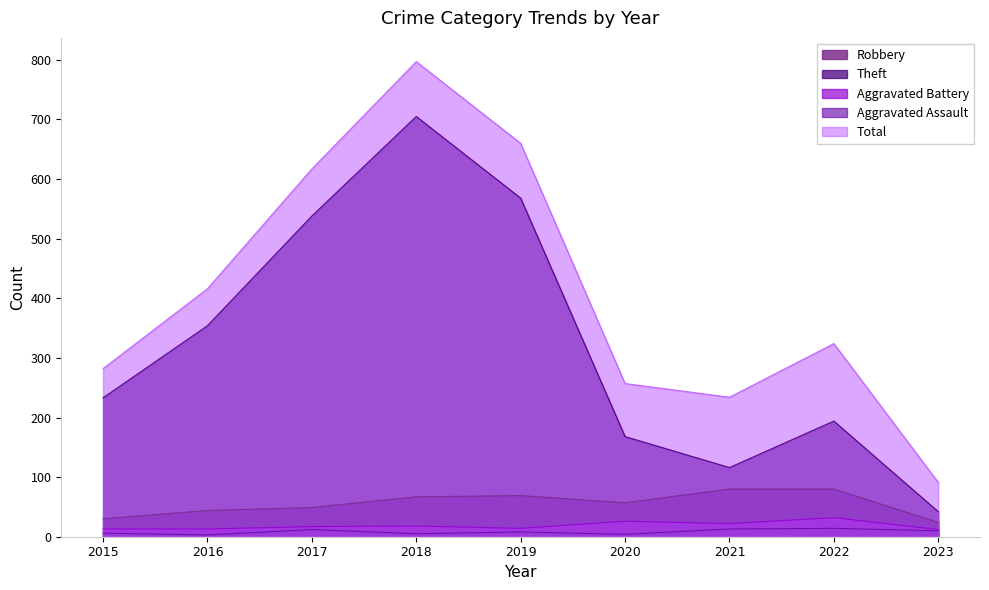

At 2018, list the series in order from smallest to largest.

Aggravated Assault, Aggravated Battery, Robbery, Theft, Total